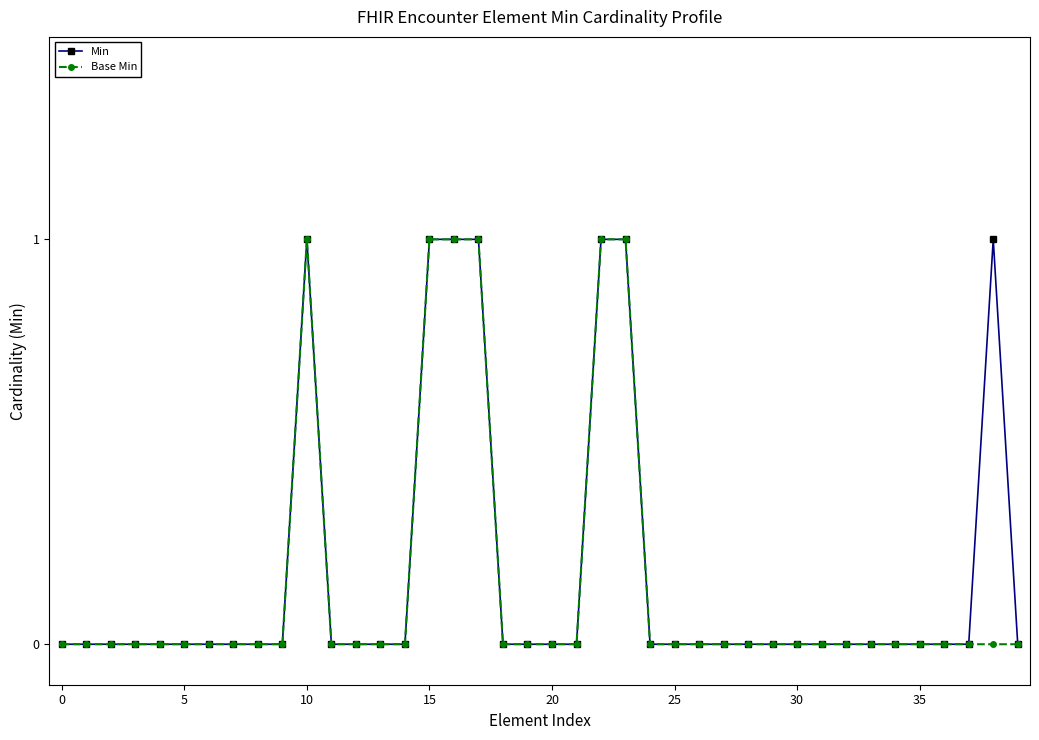

What is the value of the Min point at the 17th from the left?

1